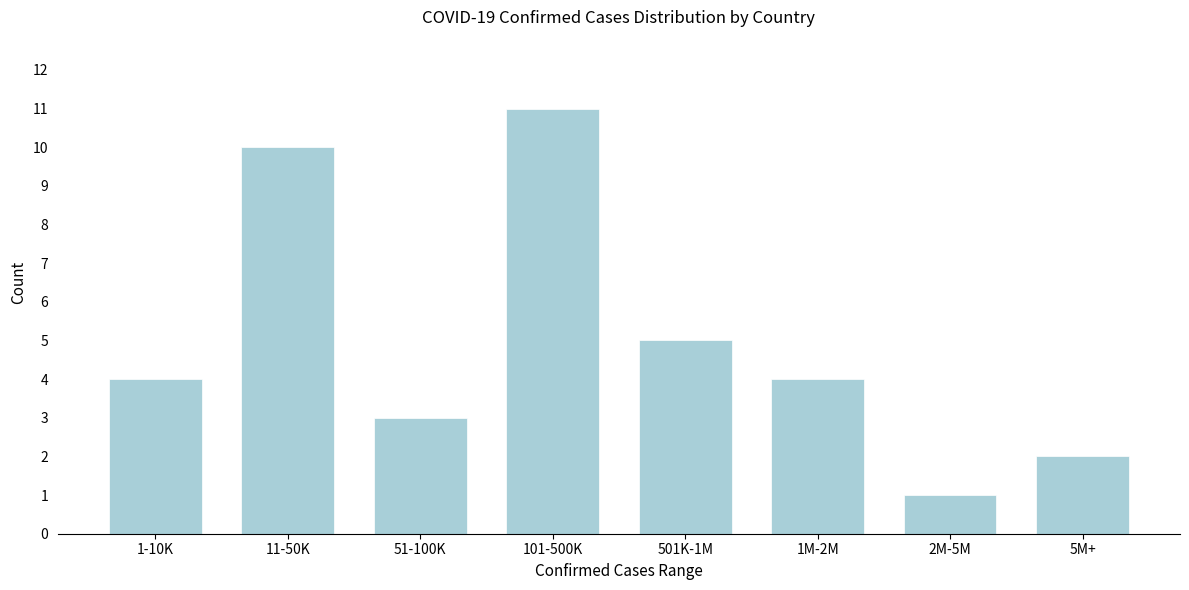

Reading left to right, what are all the values shown in this chart?

4	10	3	11	5	4	1	2